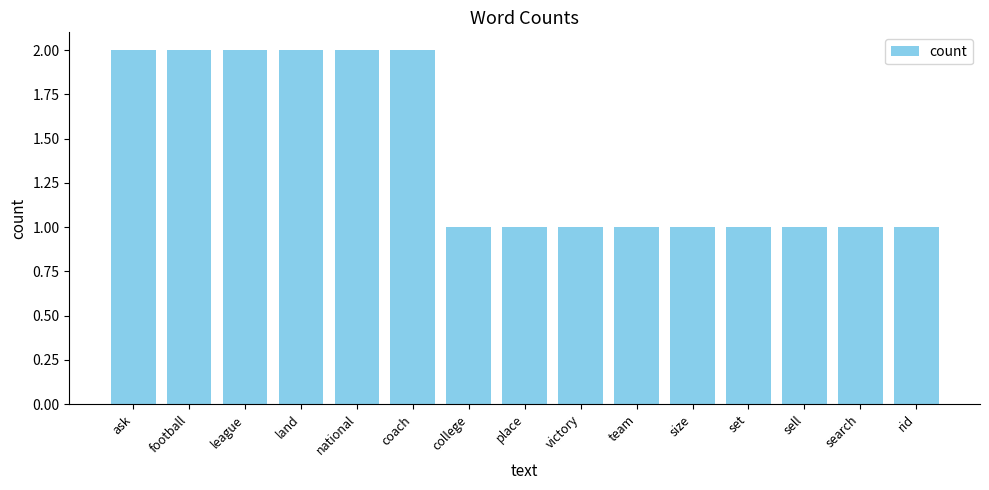

How many bars are there in total?

15